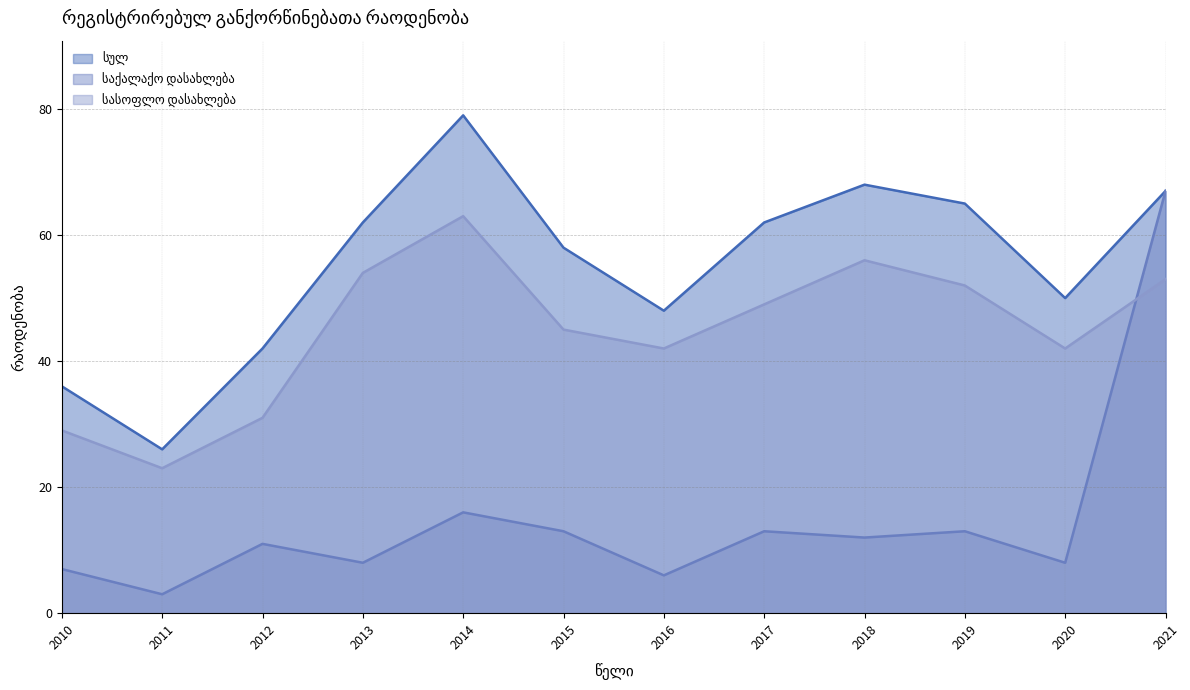

The value of სასოფლო დასახლება at 2016 is 64. True or false?

False